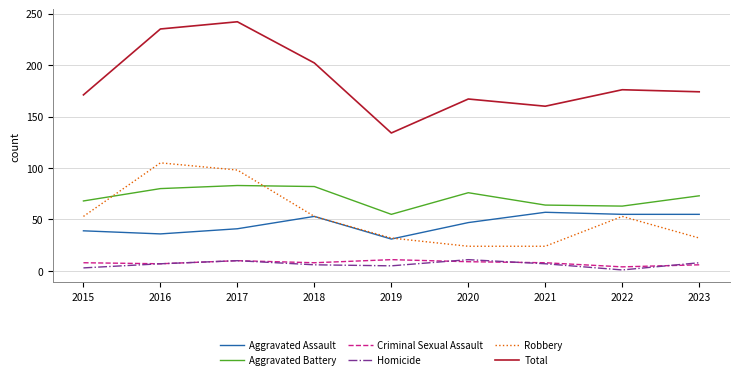

Is it true that Criminal Sexual Assault equals 7 at 2016?

True